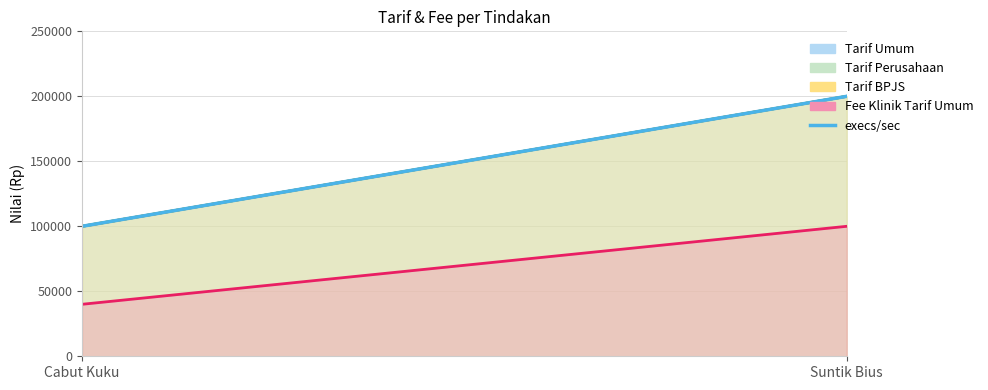

Reading left to right, transcribe all the data shown in this chart.

100000	200000